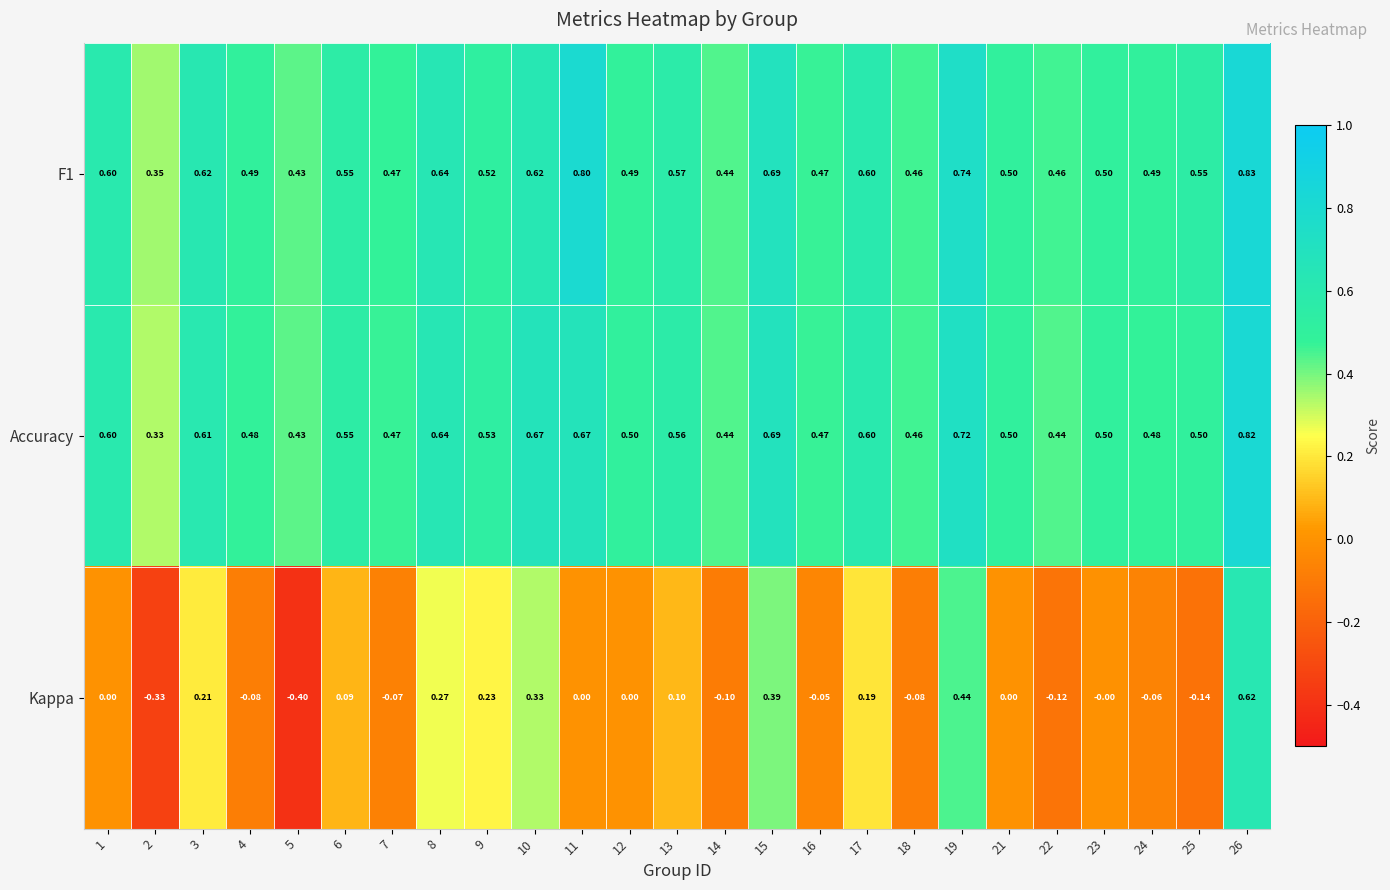

Which series changed the most between 6 and 14?

Kappa